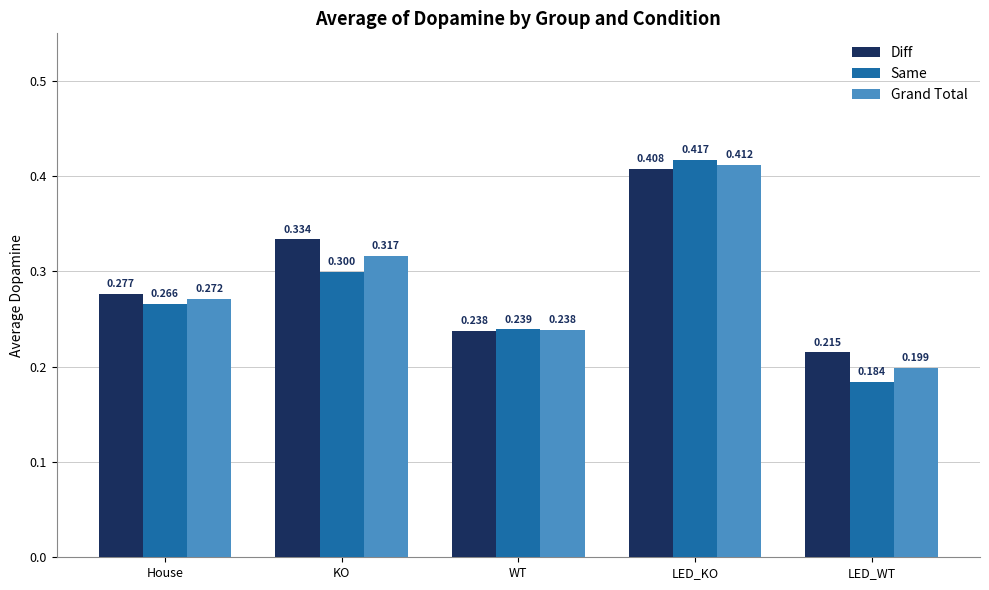

Are the bars horizontal?

No